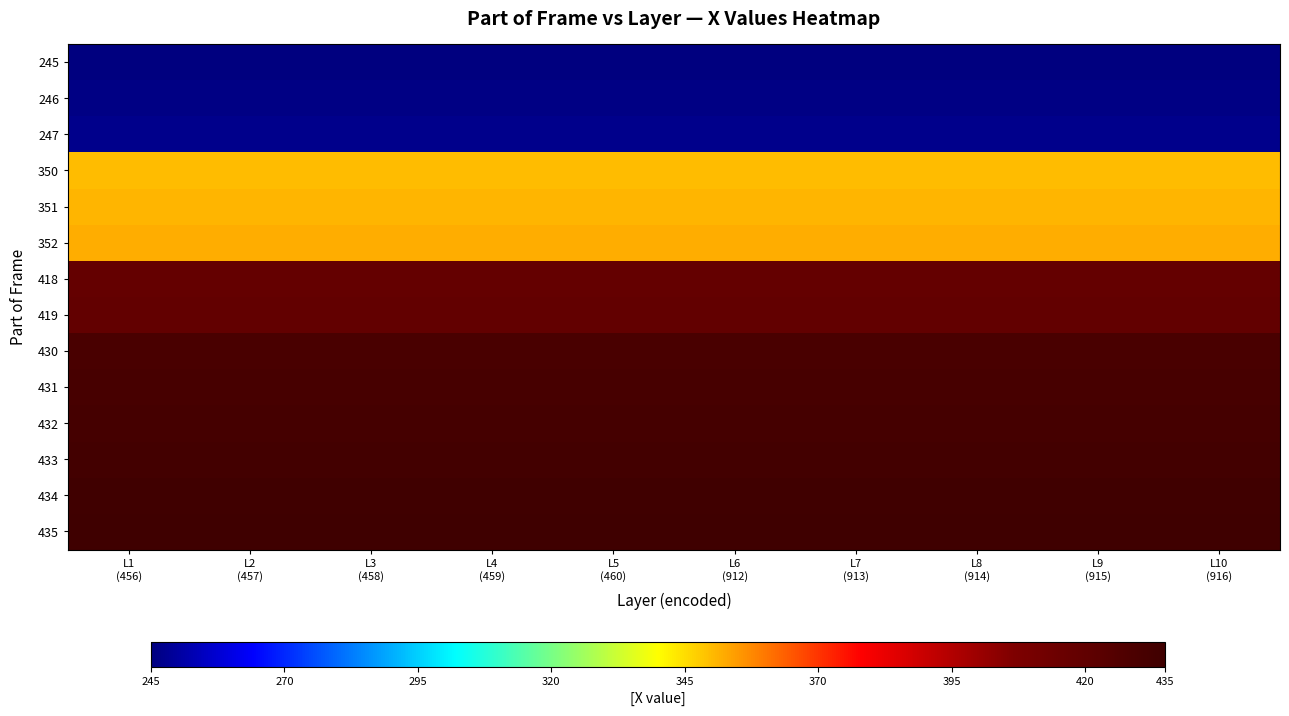

What is the total value across all series at L10
(916)?

5223